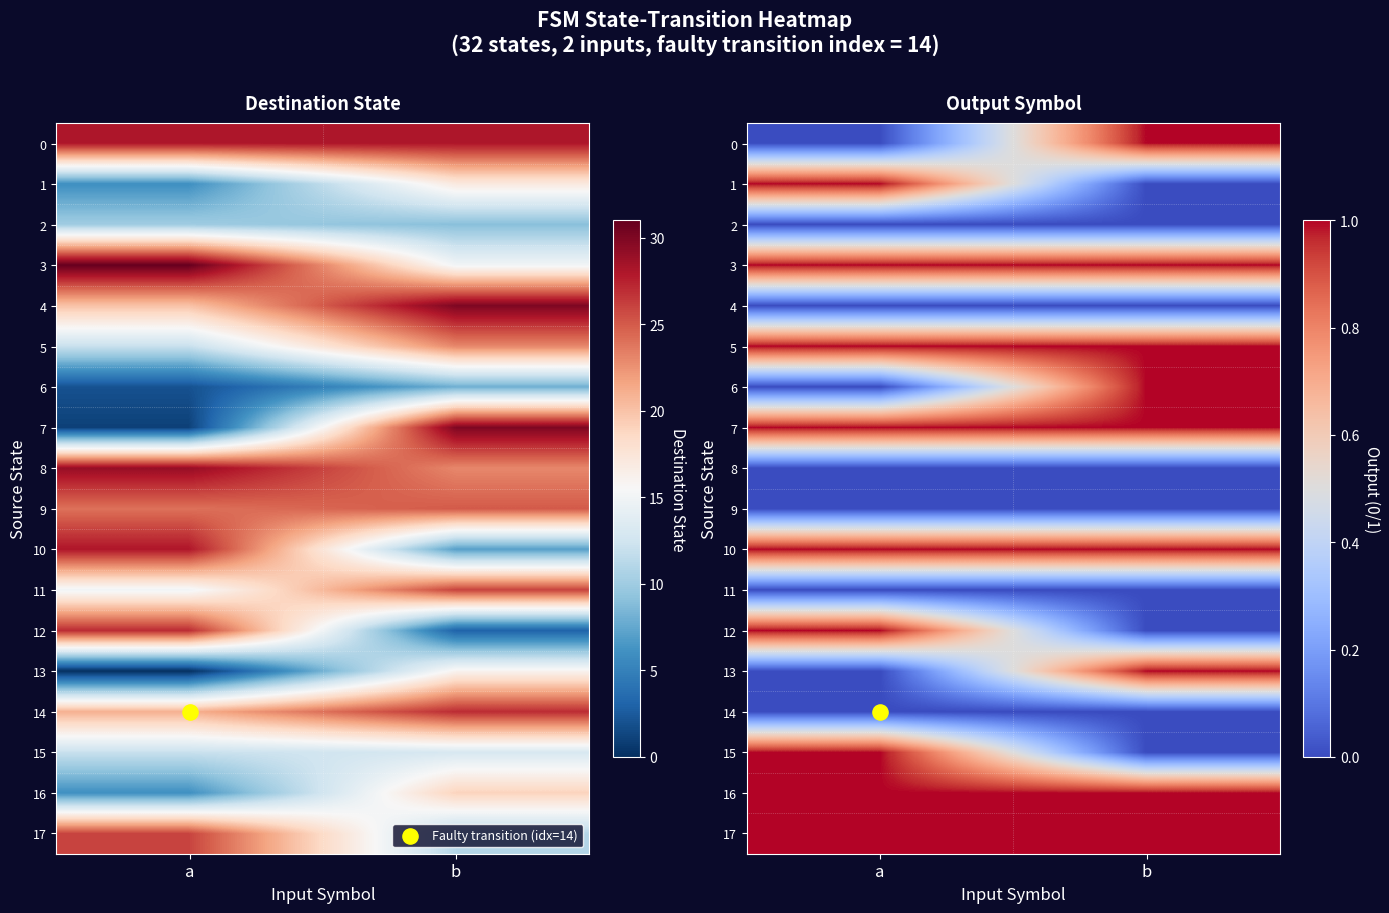

What is the sum of the 15 values at a and b?

1